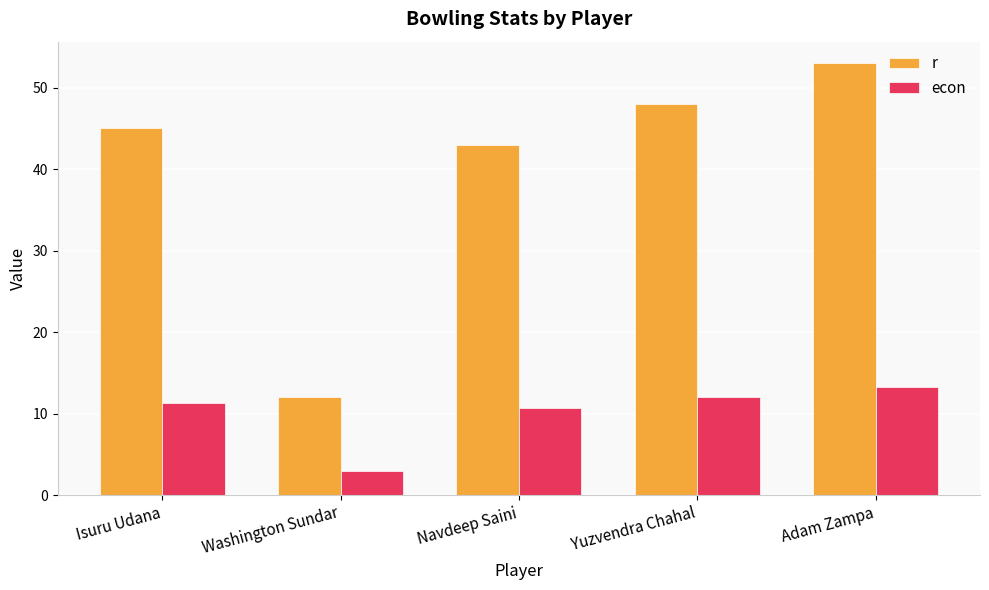

Which series has the largest total across all categories?

r